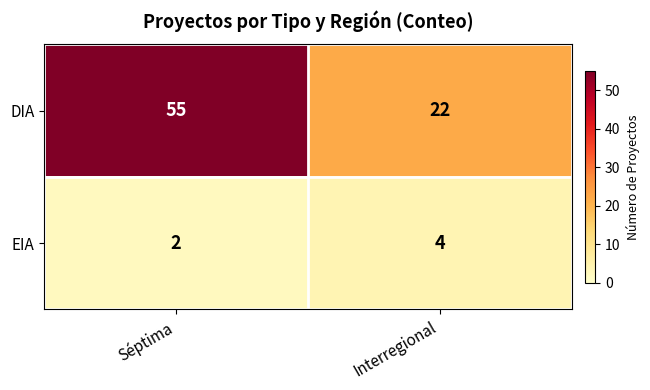

What is the average value of the EIA series?

3